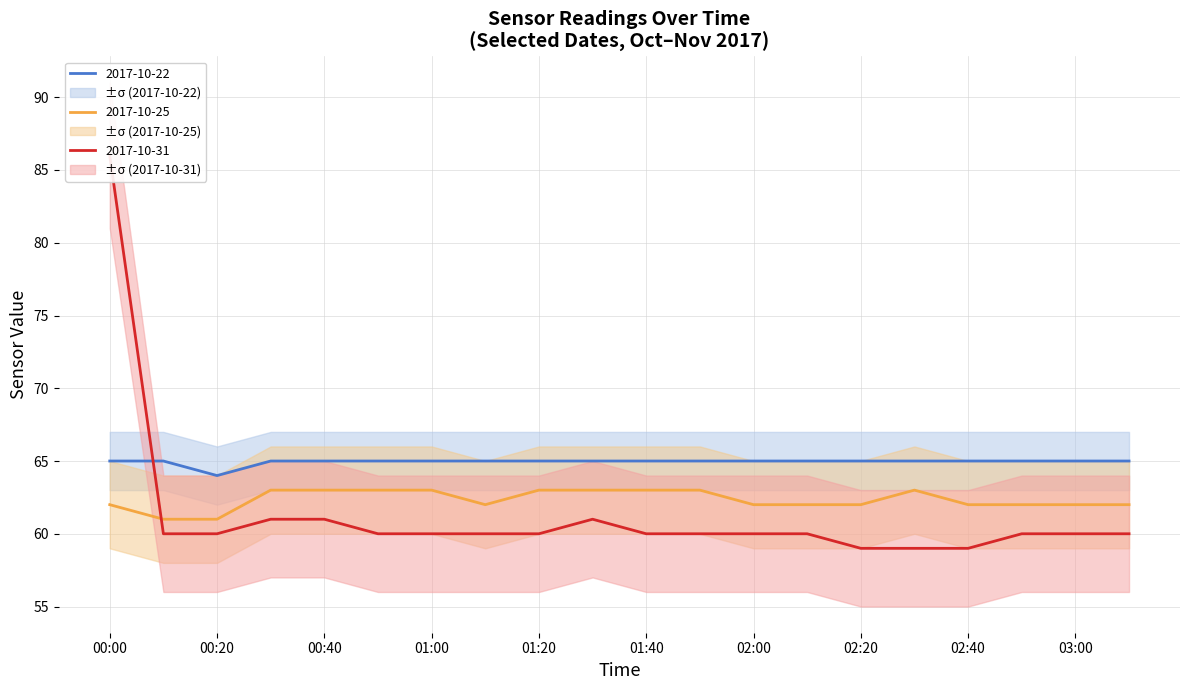

At which label is 2017-10-25 closest to 62?

00:00